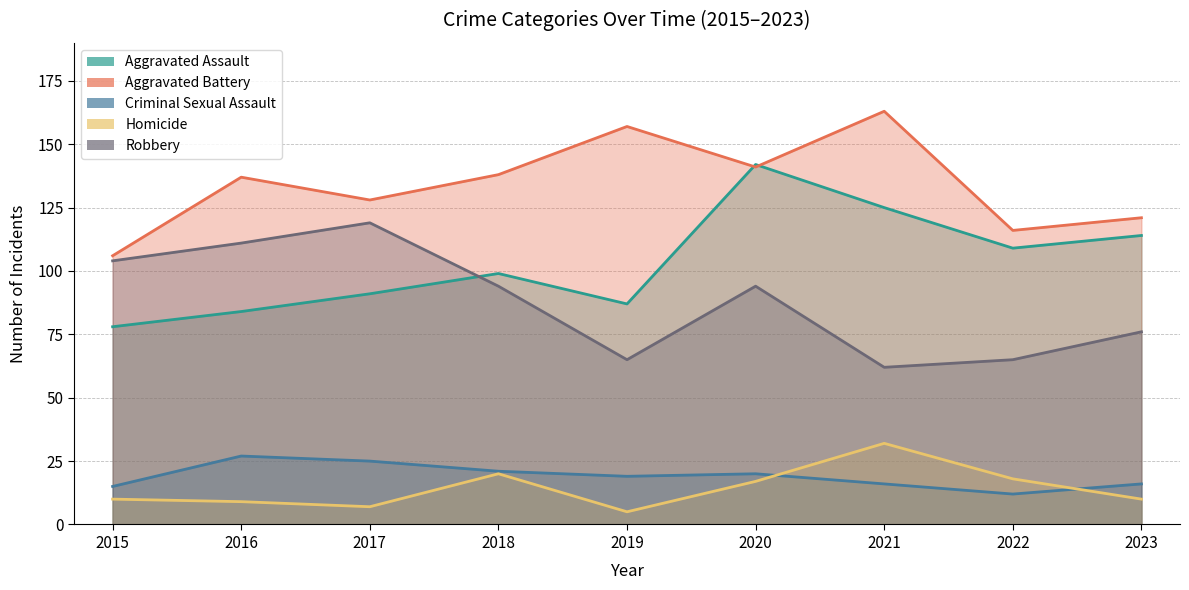

Between 2023 and 2021, which is larger?

2021